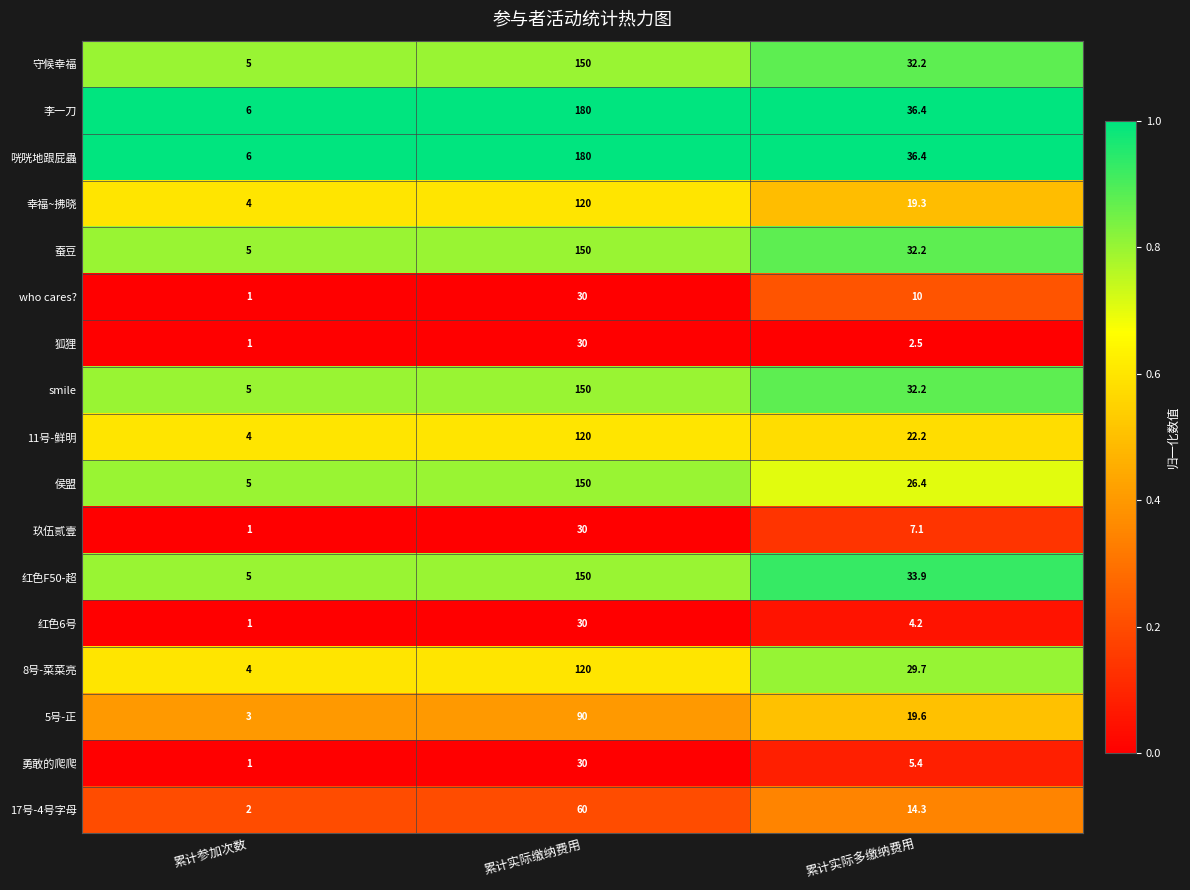

What is the total value across all series at 累计实际多缴纳费用?

364.0